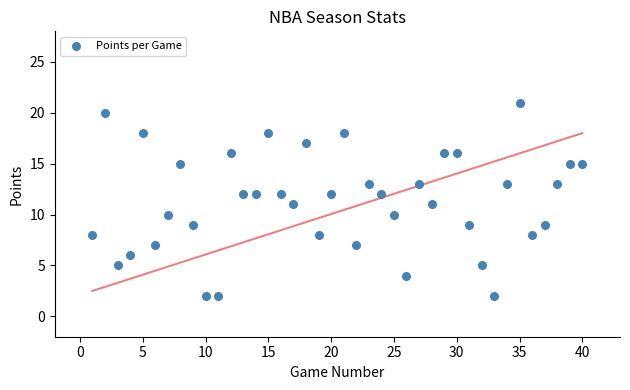

What is the range of X values (max minus min)?

39